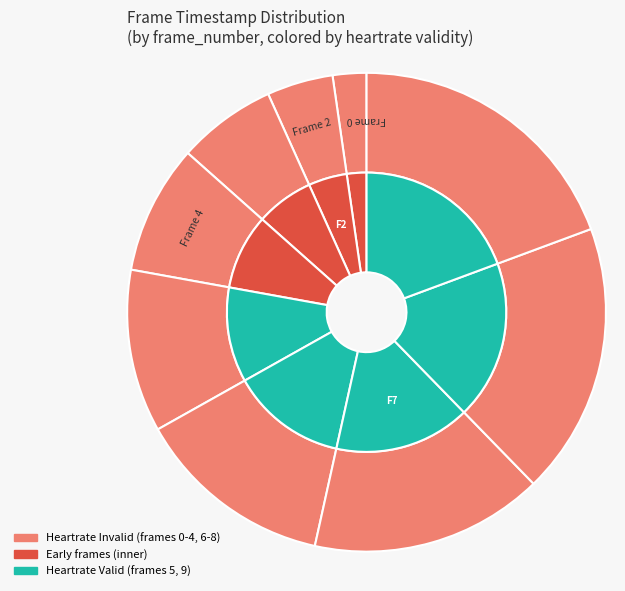

How many segments does this pie chart have?

10